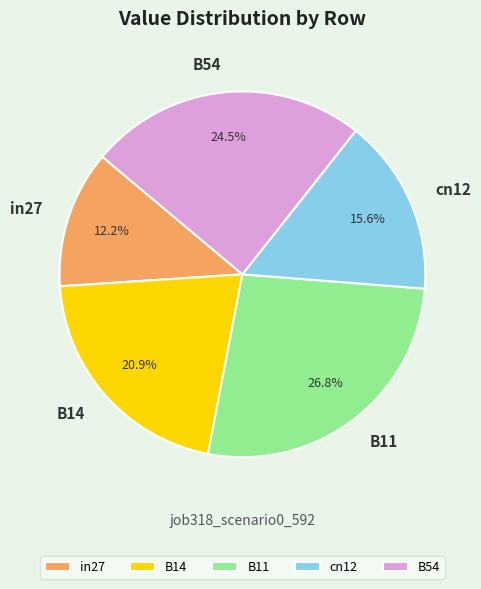

To the nearest percent, what percentage of the pie is B14?

21%